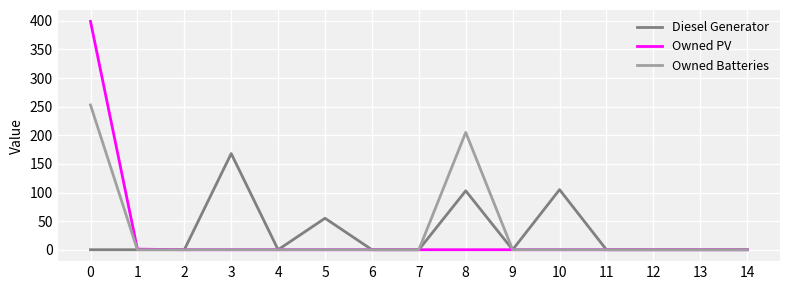

True or false: Diesel Generator has a value of 0 at 12.

True